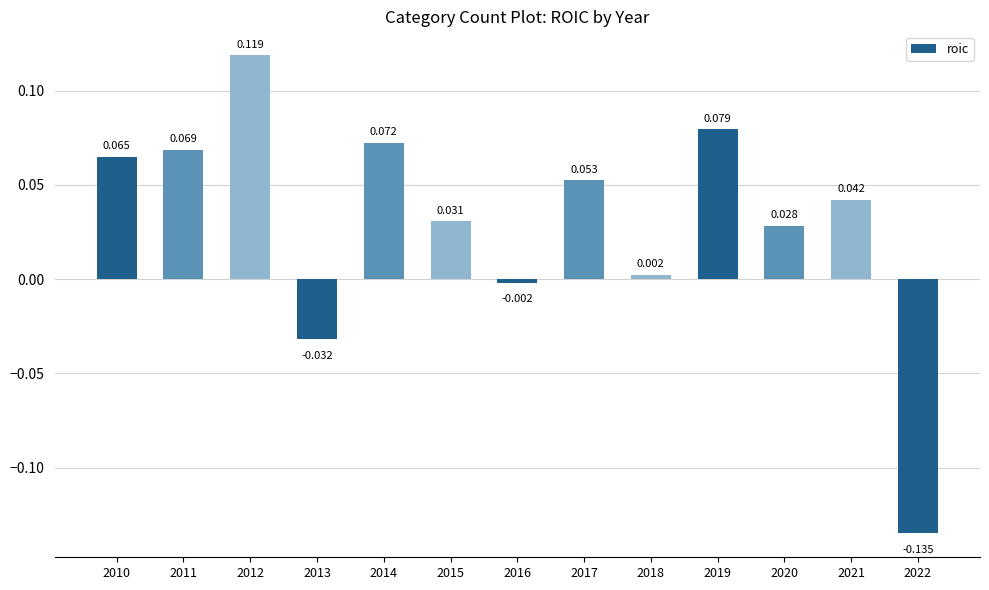

The chart shows a value of 0.1 at 2014. True or false?

True